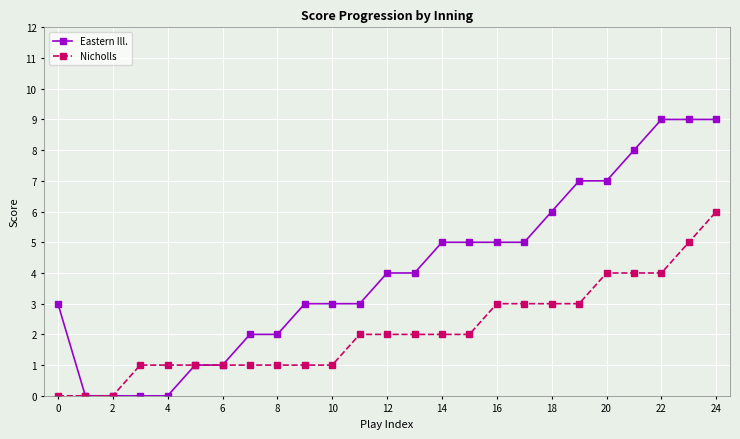

Count the number of data series in this chart.

2